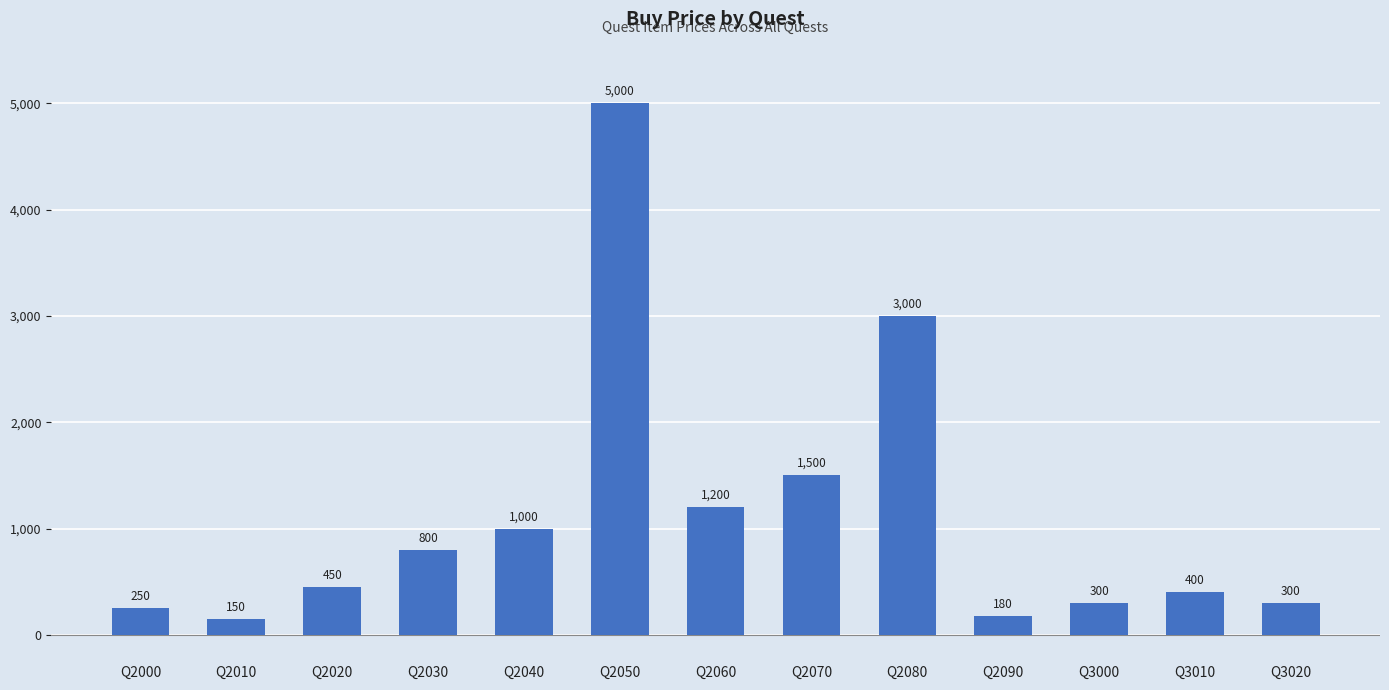

What value does the data have at Q2040, to the nearest 50?

1000